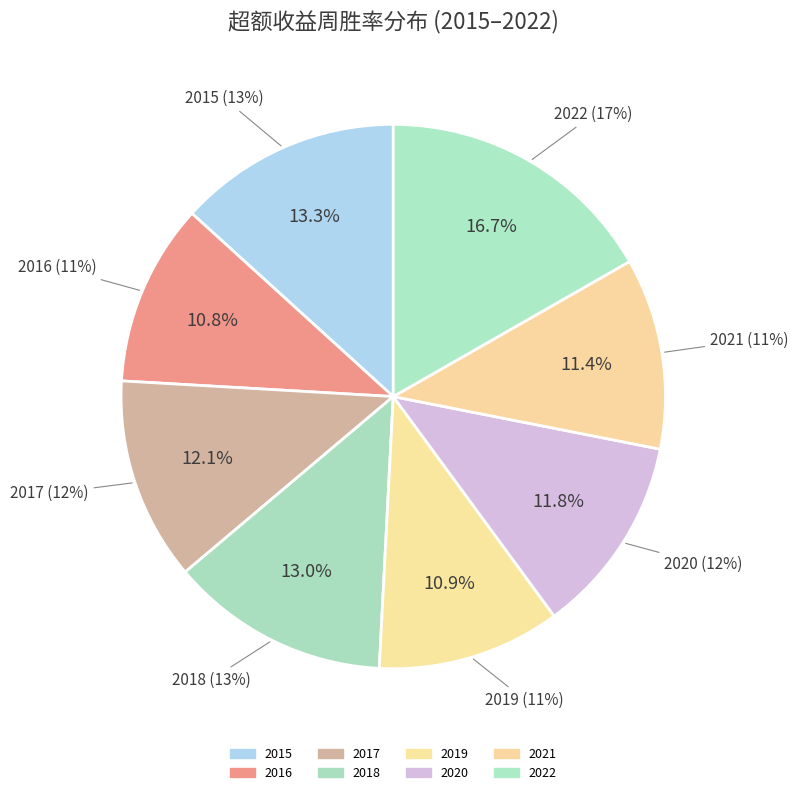

Rank the categories by value from lowest to highest.

2016, 2019, 2021, 2020, 2017, 2018, 2015, 2022